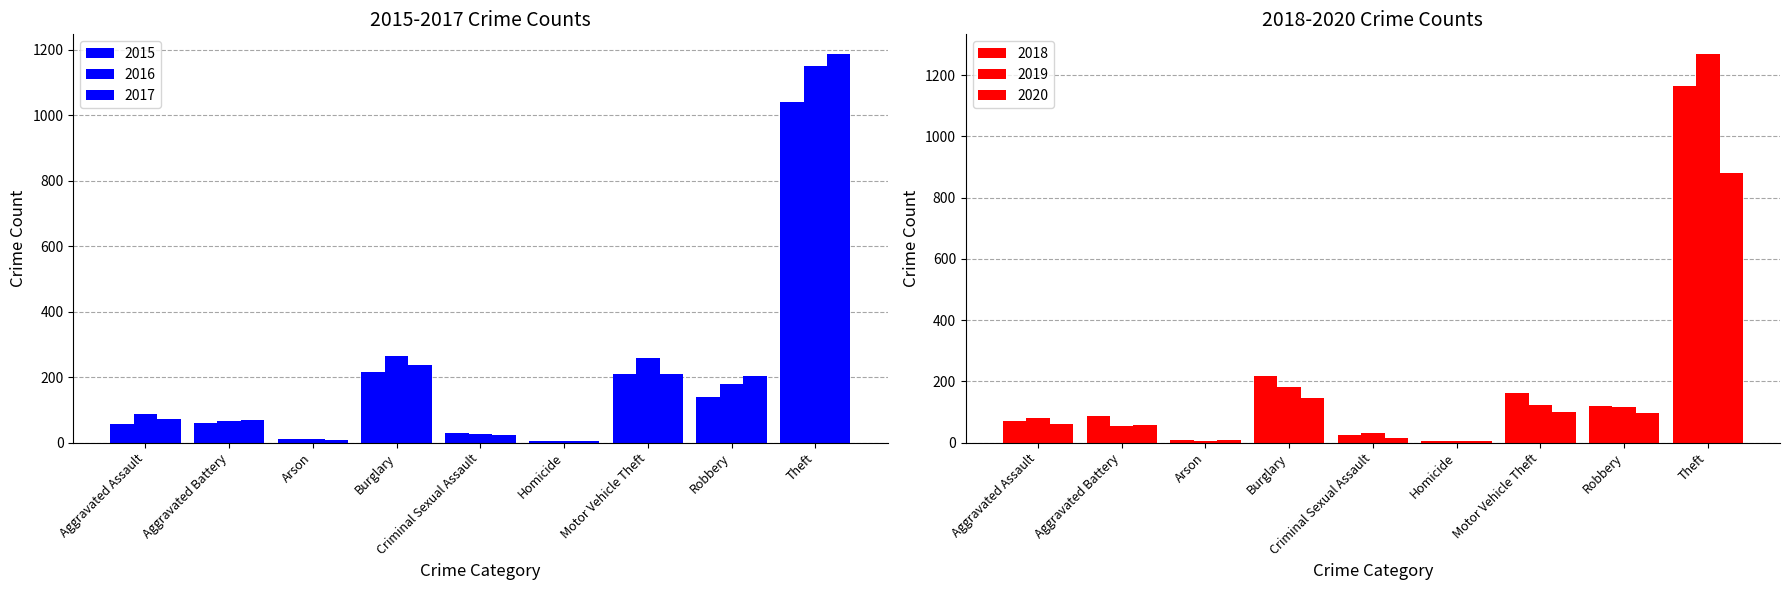

Rank the series at Robbery from lowest to highest value.

2020, 2019, 2018, 2015, 2016, 2017